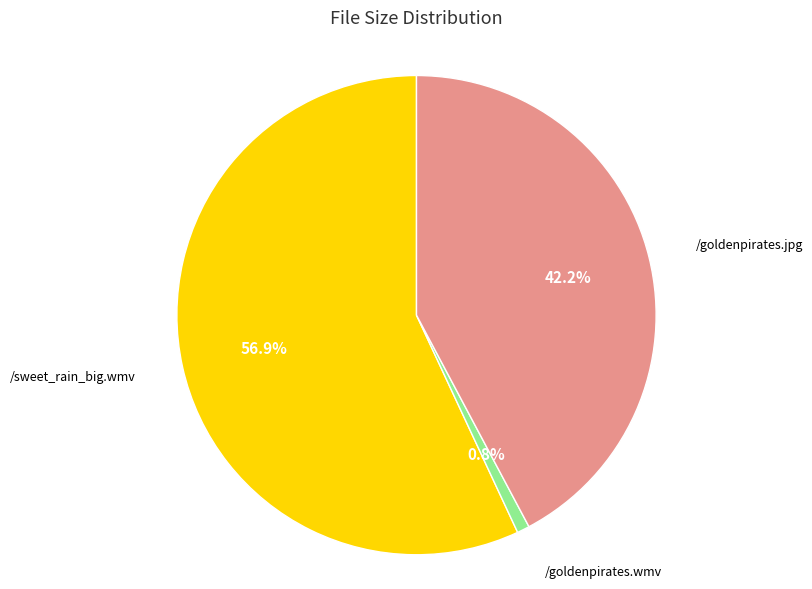

Does any single category account for the majority?

Yes